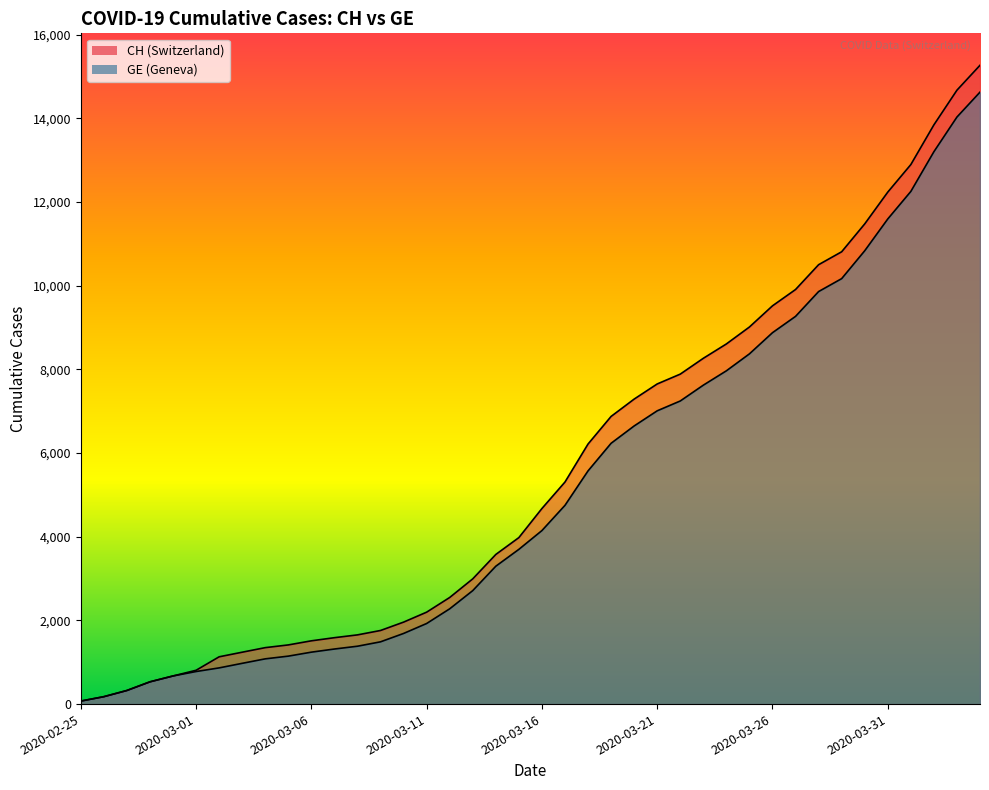

What is the approximate value of CH at 2020-03-06, to the nearest 10?

1510